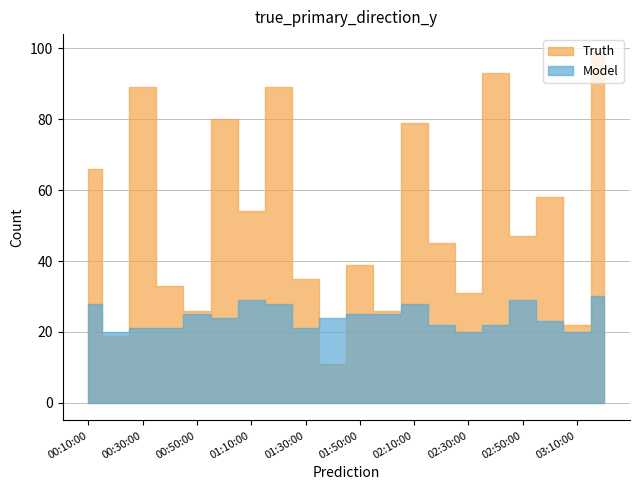

Which has a higher value, 02:30:00 or 02:10:00?

02:10:00